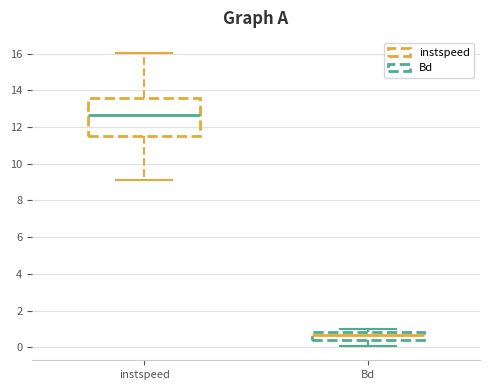

Reading left to right, transcribe this box plot: for each box, give where its median line is, the range the box spans, and where its two whiskers end, as read against the y-axis. The values are not printed on the chart, so give them approximately, as read against the axis.

instspeed: median 12.6, box 11.4 to 13.6, whiskers 9.2 to 16.0
Bd: median 0.6, box 0.4 to 0.8, whiskers 0.0 to 1.0